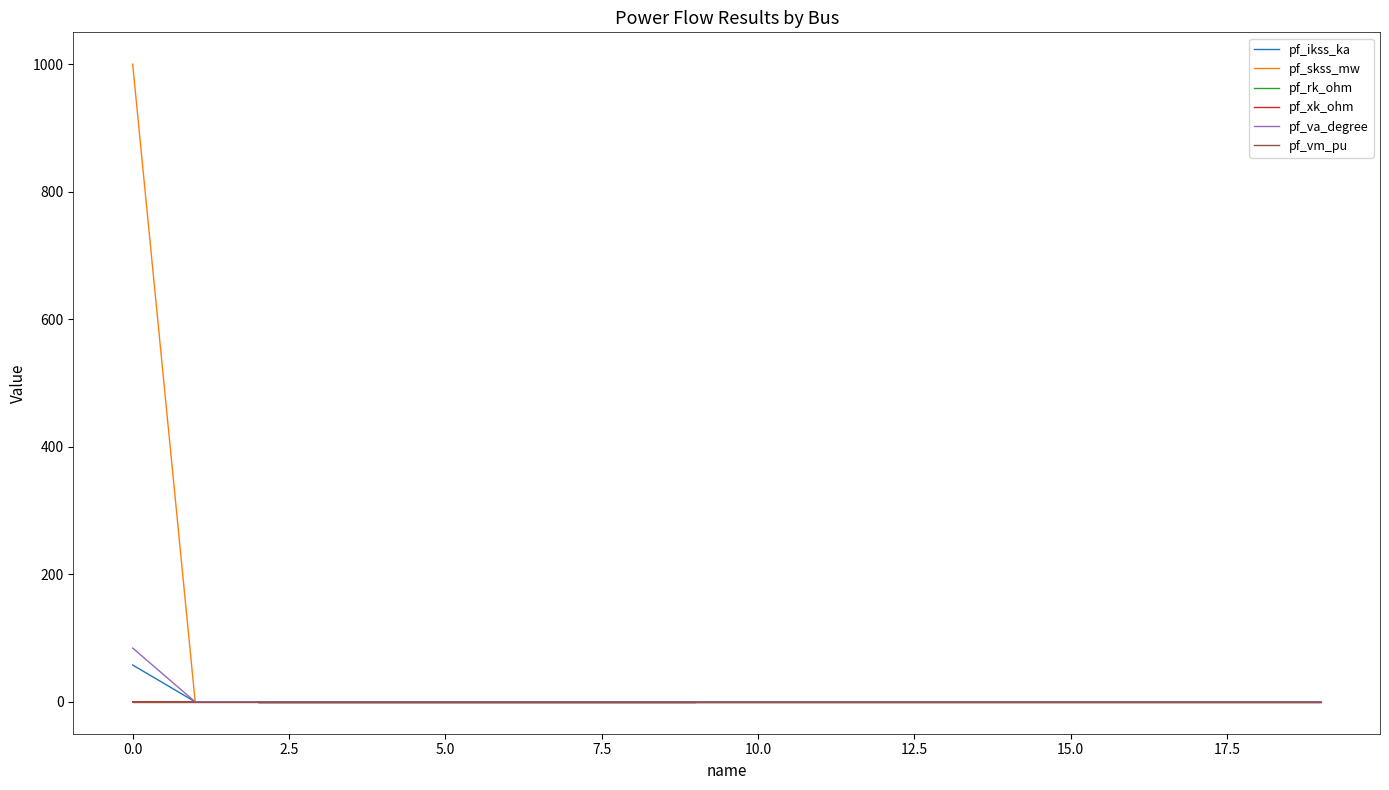

True or false: pf_rk_ohm has a value of -0.0 at 12.

False